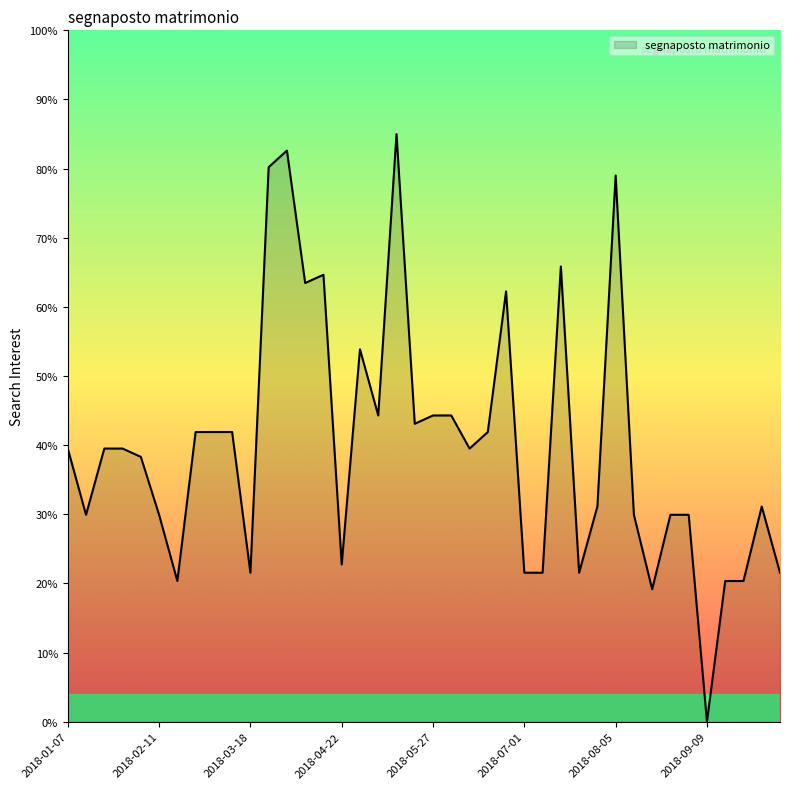

What is the maximum value shown in the chart?

85.0